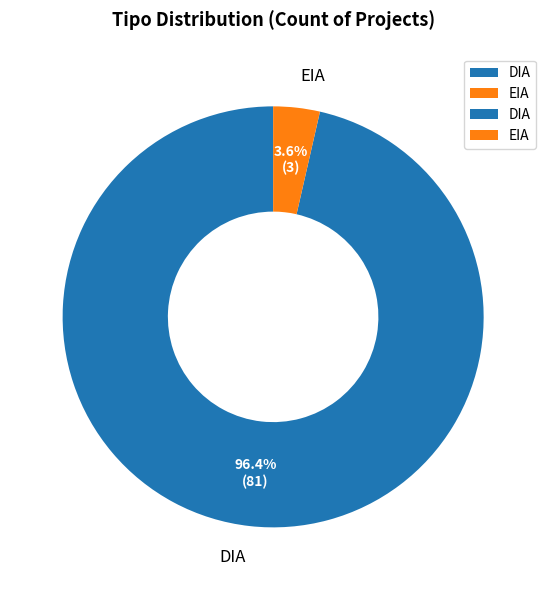

What portion of the pie excludes EIA?

96.4%